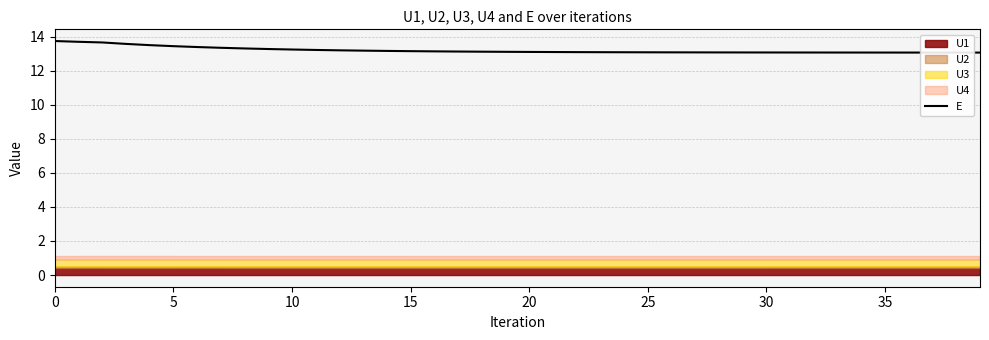

The value of E at 25 is 22.6. True or false?

False